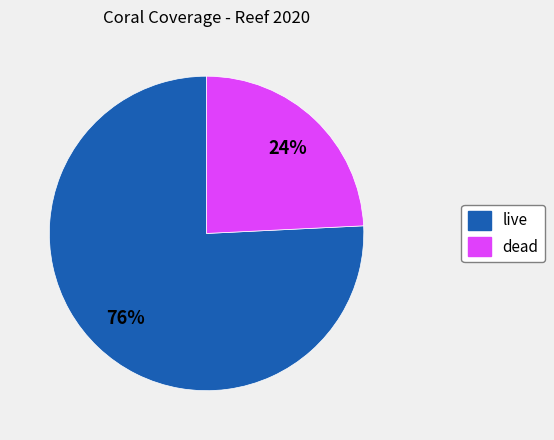

How many segments does this pie chart have?

2